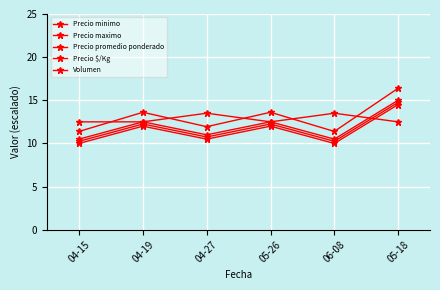

True or false: Precio promedio ponderado has more than 2 interior local peaks.

False